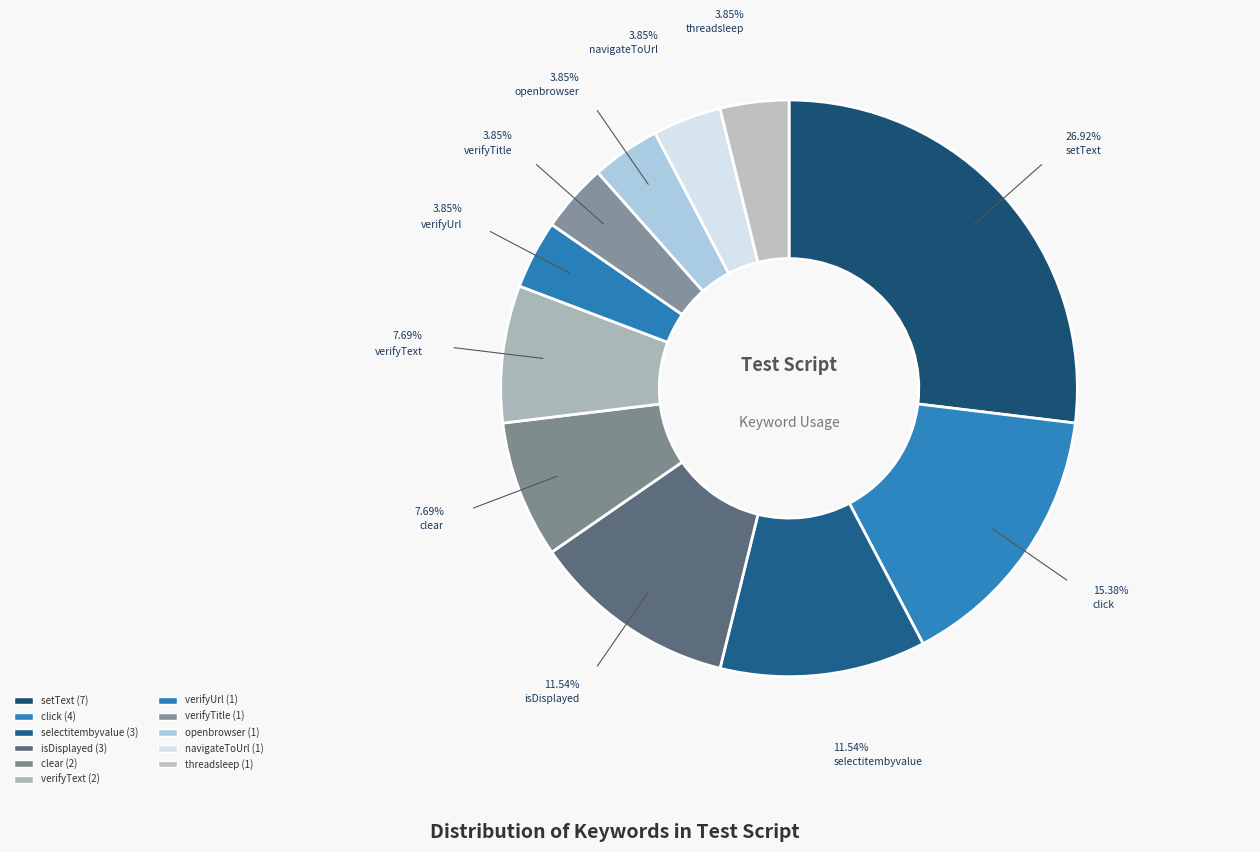

What is the total percentage of clear and isDisplayed?

19.2%